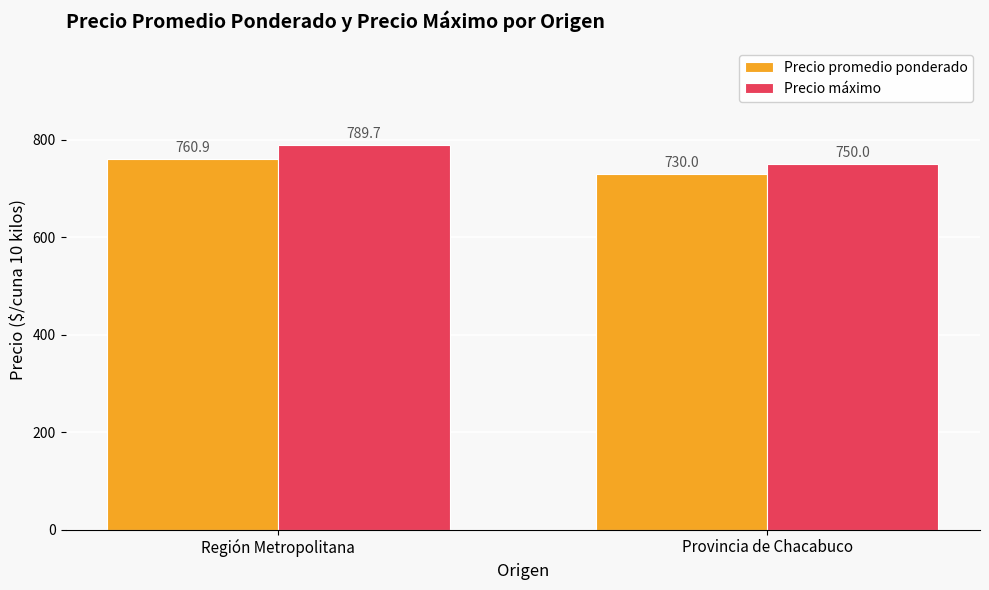

What is the value of the Precio máximo bar at the 2nd from the left?

750.0